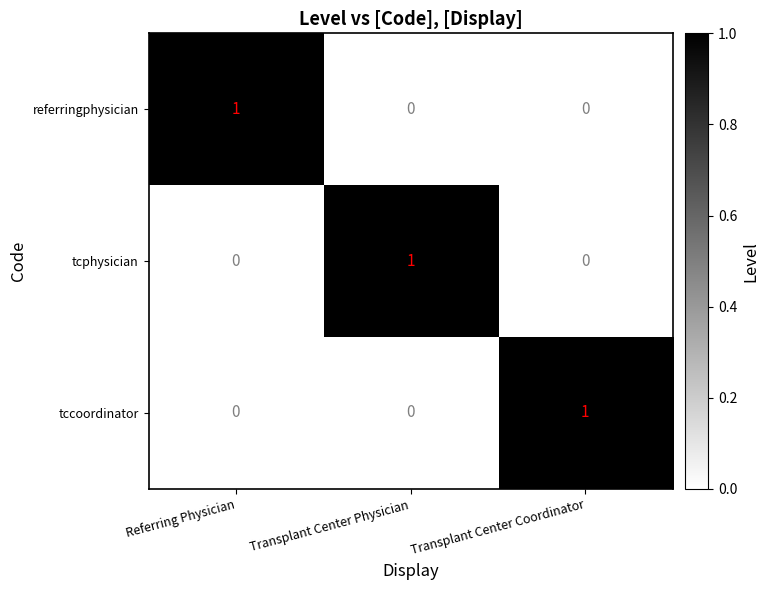

The value of tcphysician at Transplant Center Physician is 1. True or false?

True